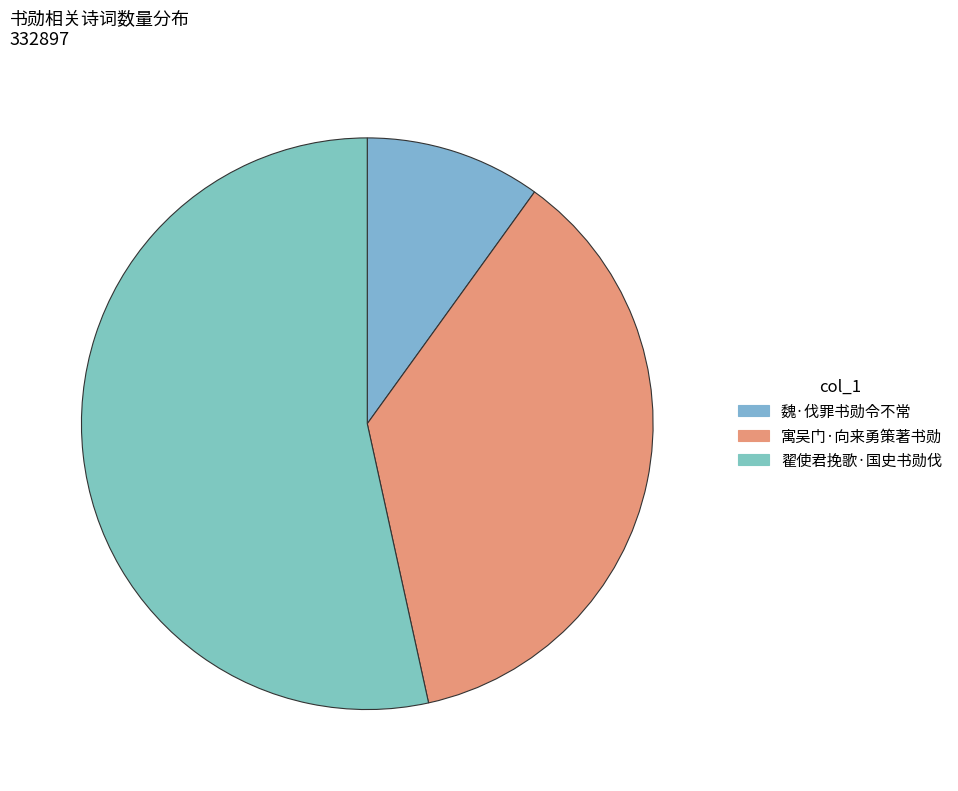

Approximately how many times larger is the value at 魏·伐罪书勋令不常 compared to 翟使君挽歌·国史书勋伐?

0.2